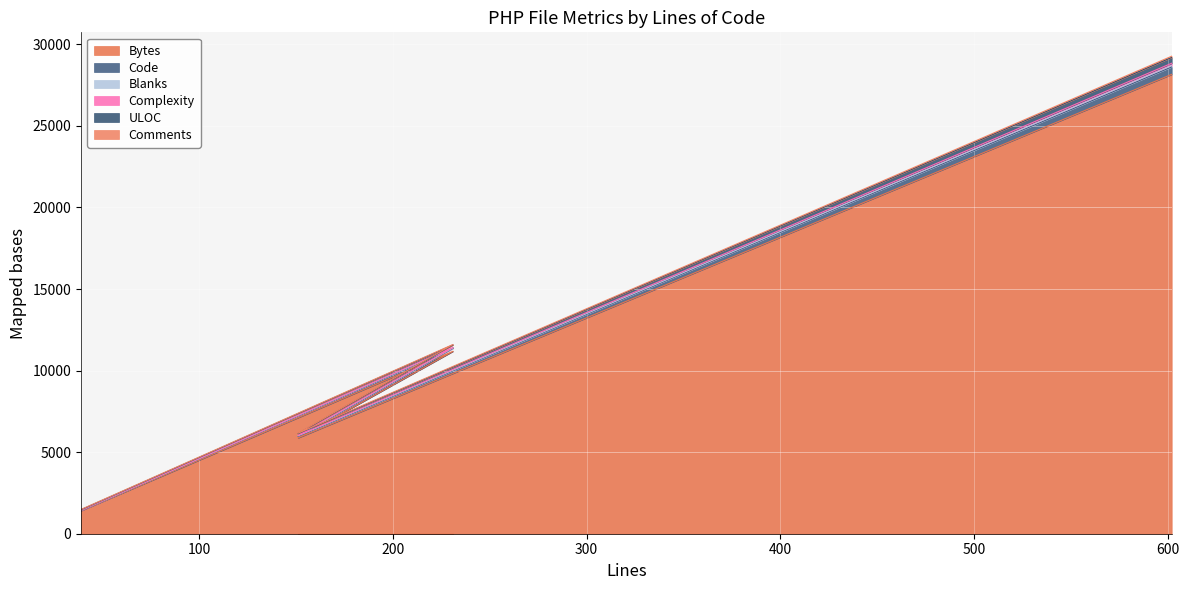

How many data points in Complexity are above 6157?

2